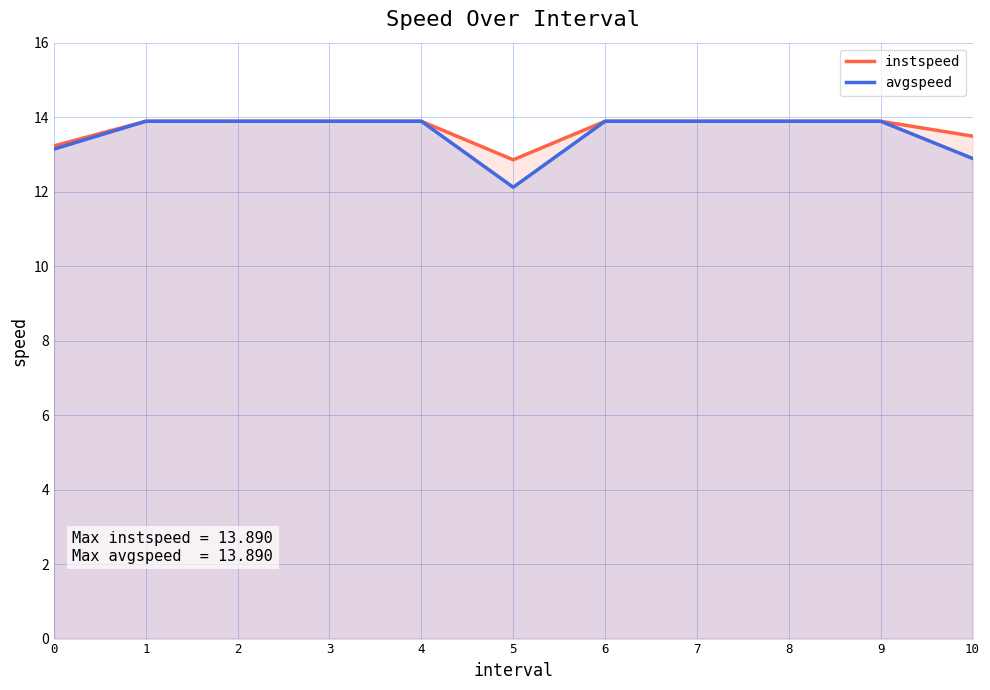

Where is the first local minimum for instspeed?

5